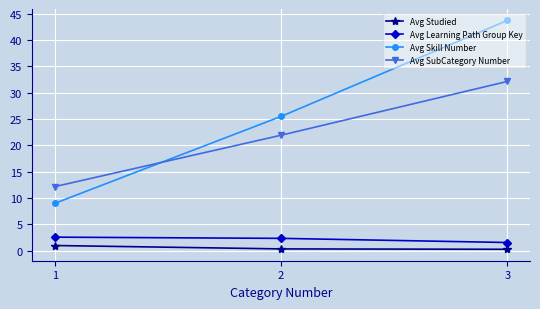

What is the sum of all Avg Learning Path Group Key values?

6.5